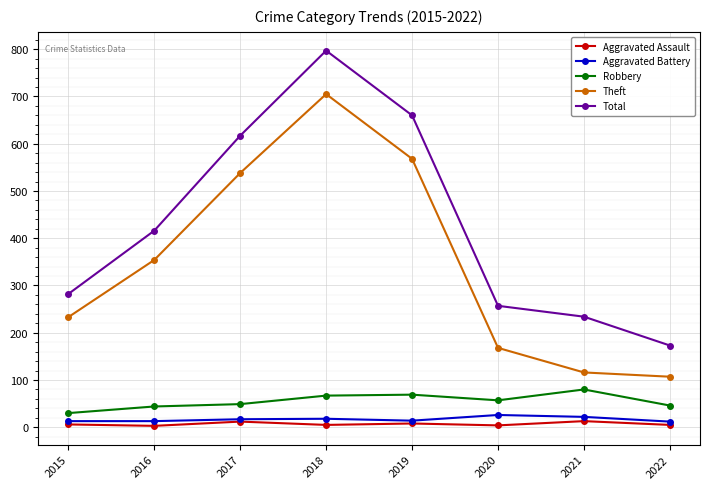

How many lines are shown in the chart?

5